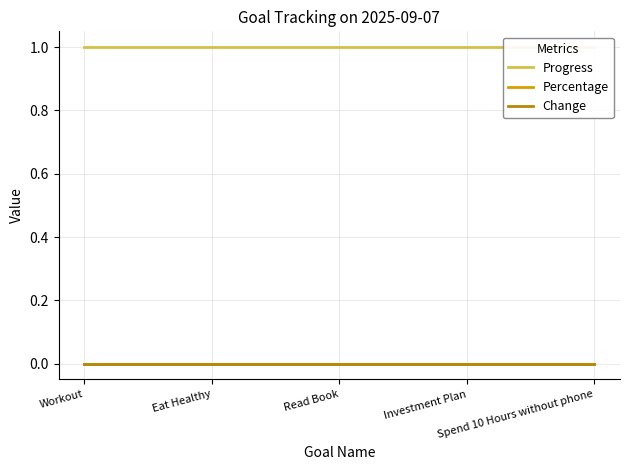

Does the chart display data point markers on the line(s)?

No